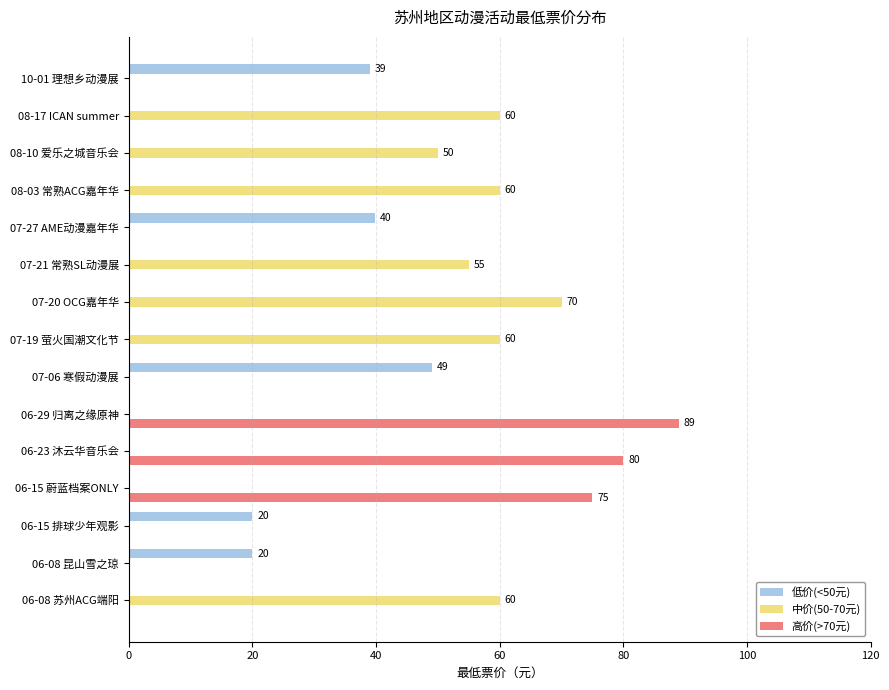

At which category does the chart reach its peak across all series?

06-29 归离之缘原神